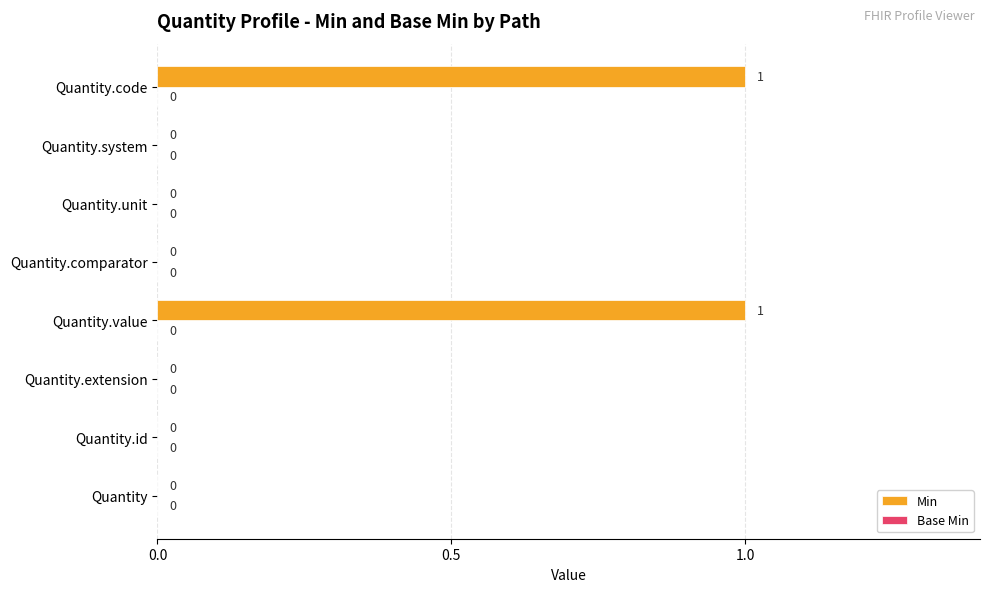

Which has a higher value, Quantity.unit or Quantity.code?

Quantity.code